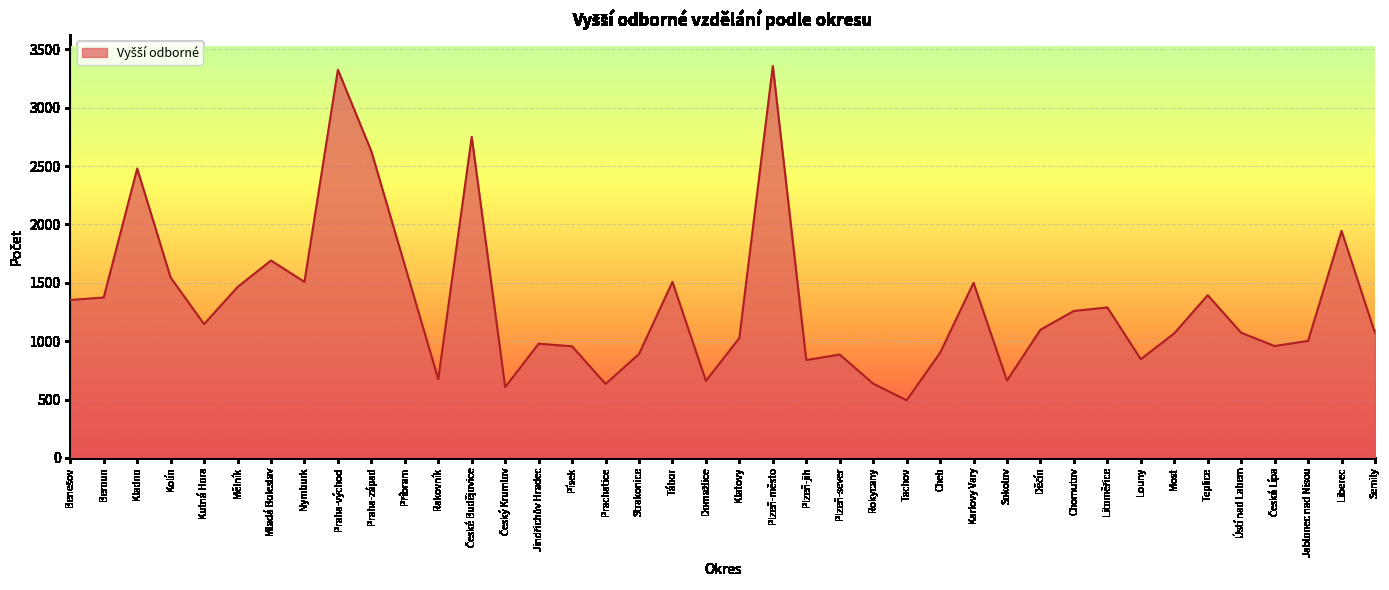

Which has a higher value, Liberec or Kladno?

Kladno